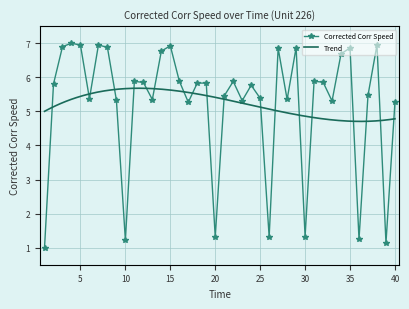

What value does the data have at 33?

5.3